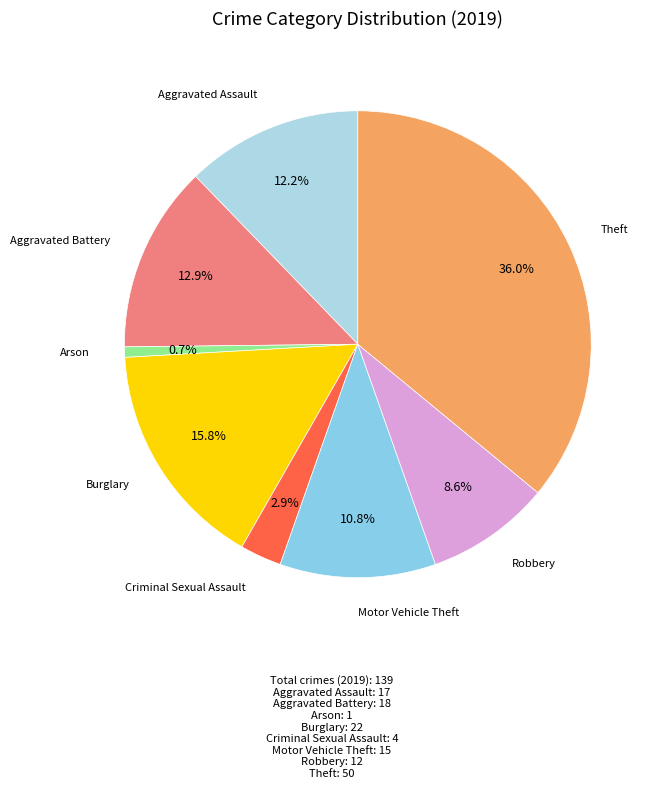

How many slices are in this pie chart?

8